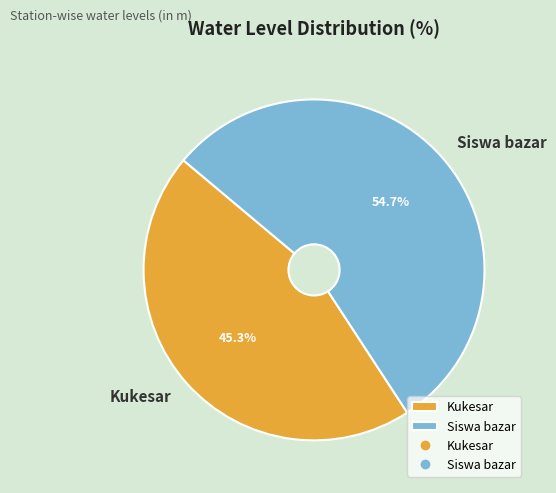

To the nearest percent, what percentage of the pie is Kukesar?

45%